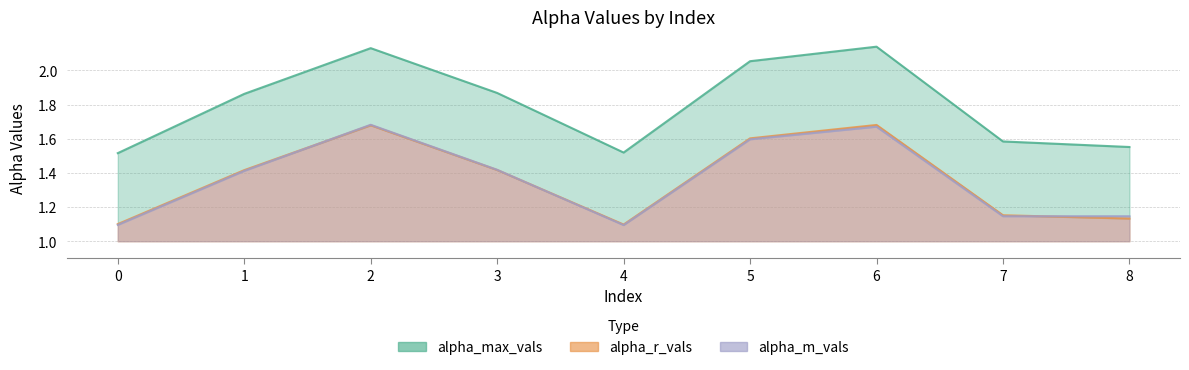

Reading left to right, what are all the values shown in this chart?

alpha_max_vals: 0=1.5	1=1.9	2=2.1	3=1.9	4=1.5	5=2.1	6=2.1	7=1.6	8=1.6
alpha_r_vals: 0=1.1	1=1.4	2=1.7	3=1.4	4=1.1	5=1.6	6=1.7	7=1.2	8=1.1
alpha_m_vals: 0=1.1	1=1.4	2=1.7	3=1.4	4=1.1	5=1.6	6=1.7	7=1.1	8=1.1